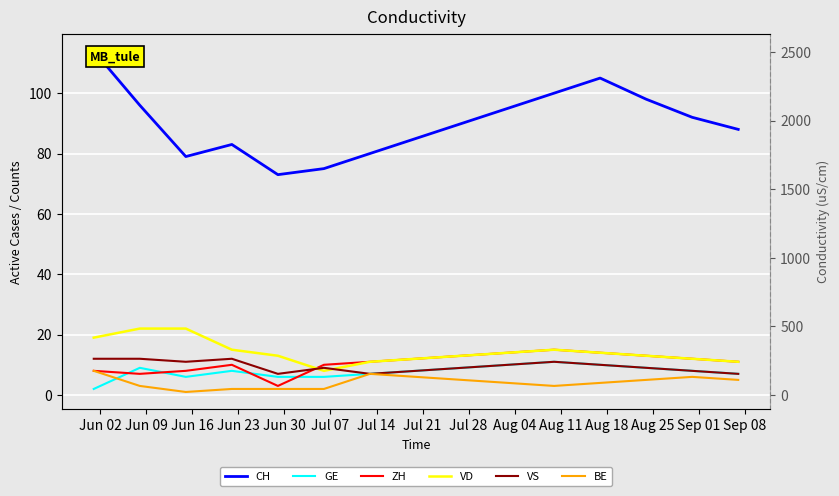

Where is the first local minimum for BE?

Jun 16